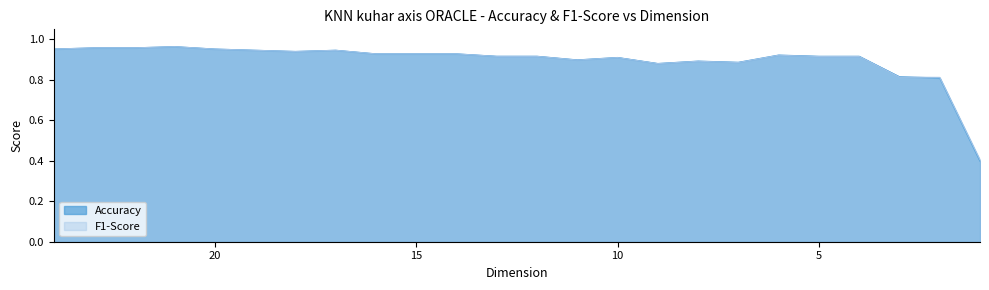

What value does the F1-Score series have at 20?

1.0